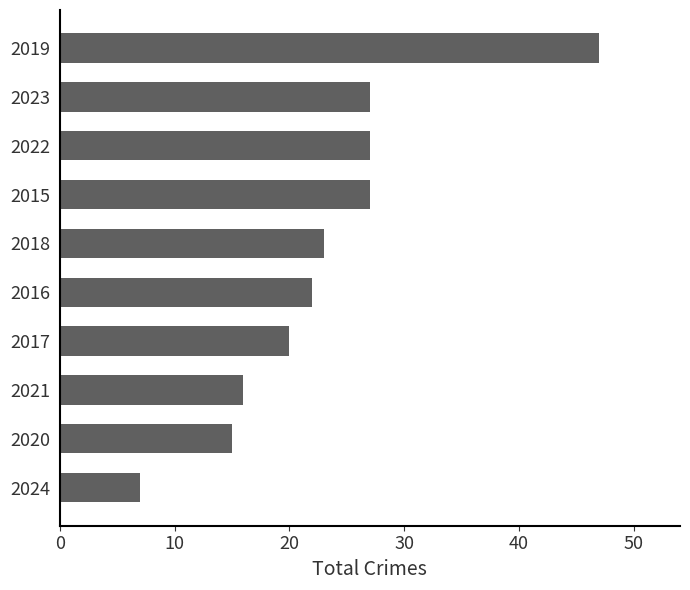

Does the chart contain stacked bars?

No